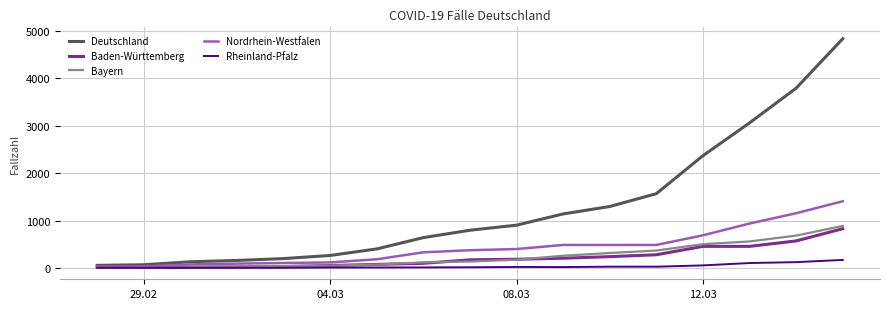

Does the chart have visible grid lines?

Yes